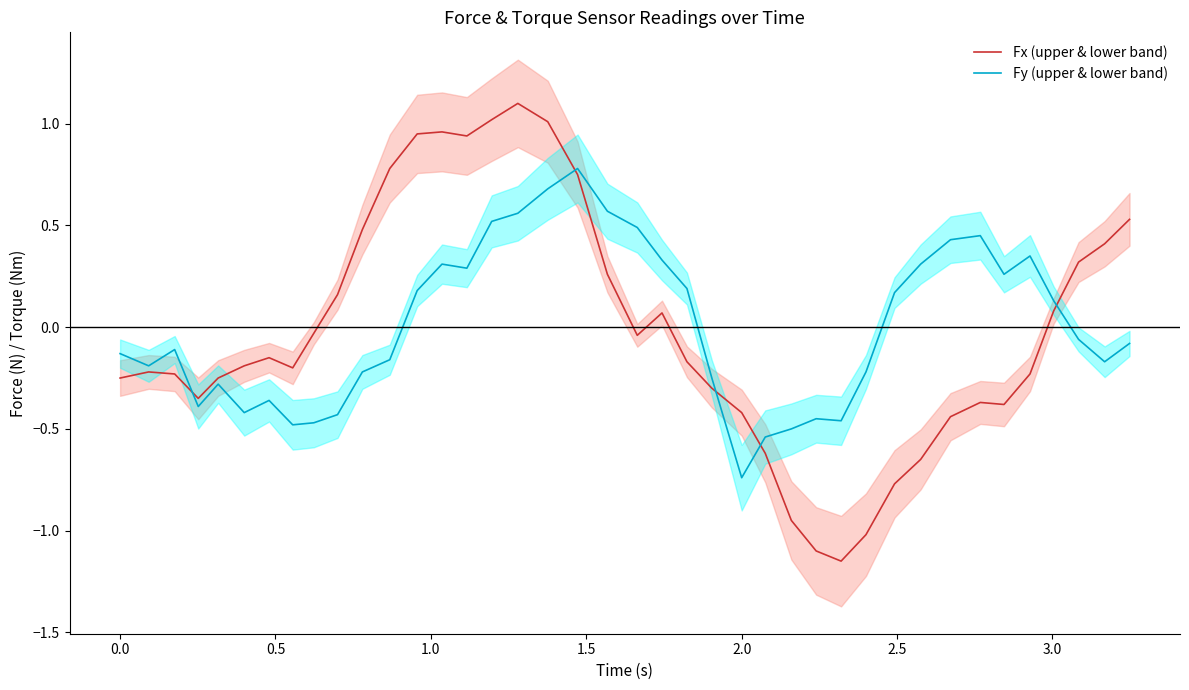

At how many categories does at least one series exceed 0?

24